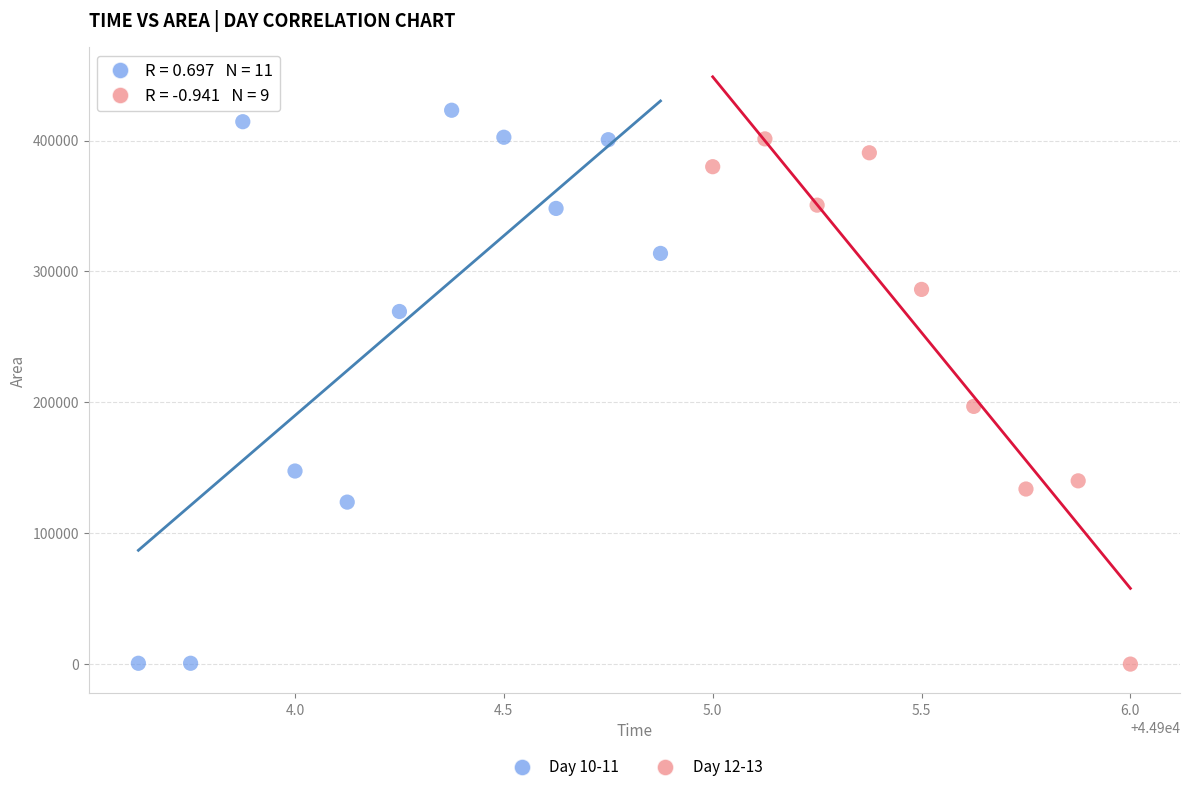

Which series has the largest Y range (max minus min)?

Day 10-11